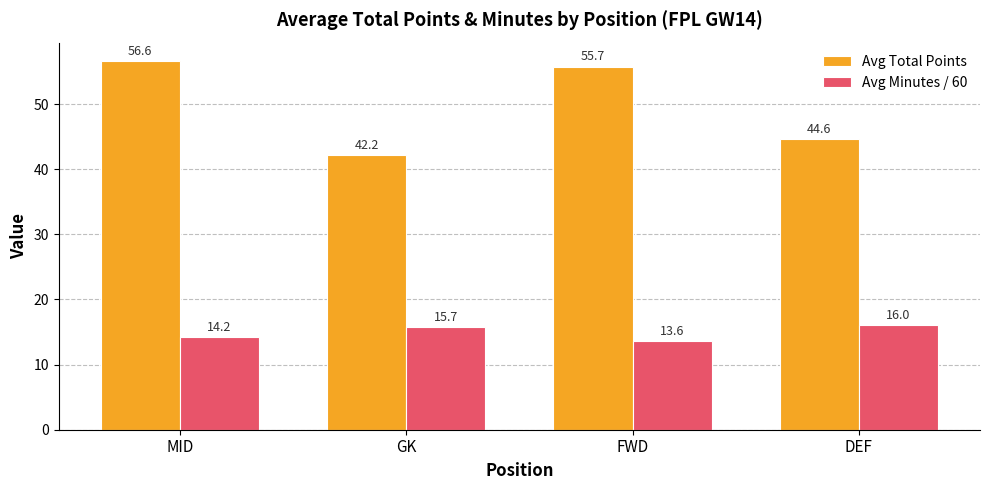

Is the value of Avg Total Points at DEF greater than the value of Avg Minutes / 60 at DEF?

Yes